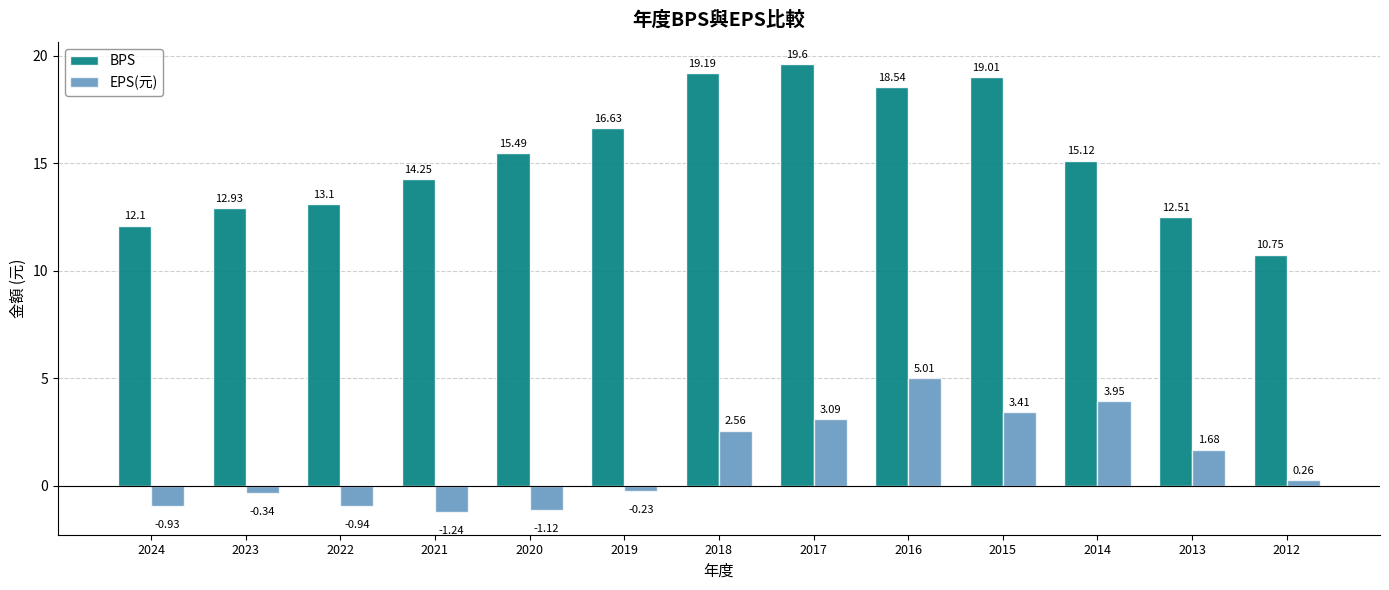

Are the bars horizontal?

No